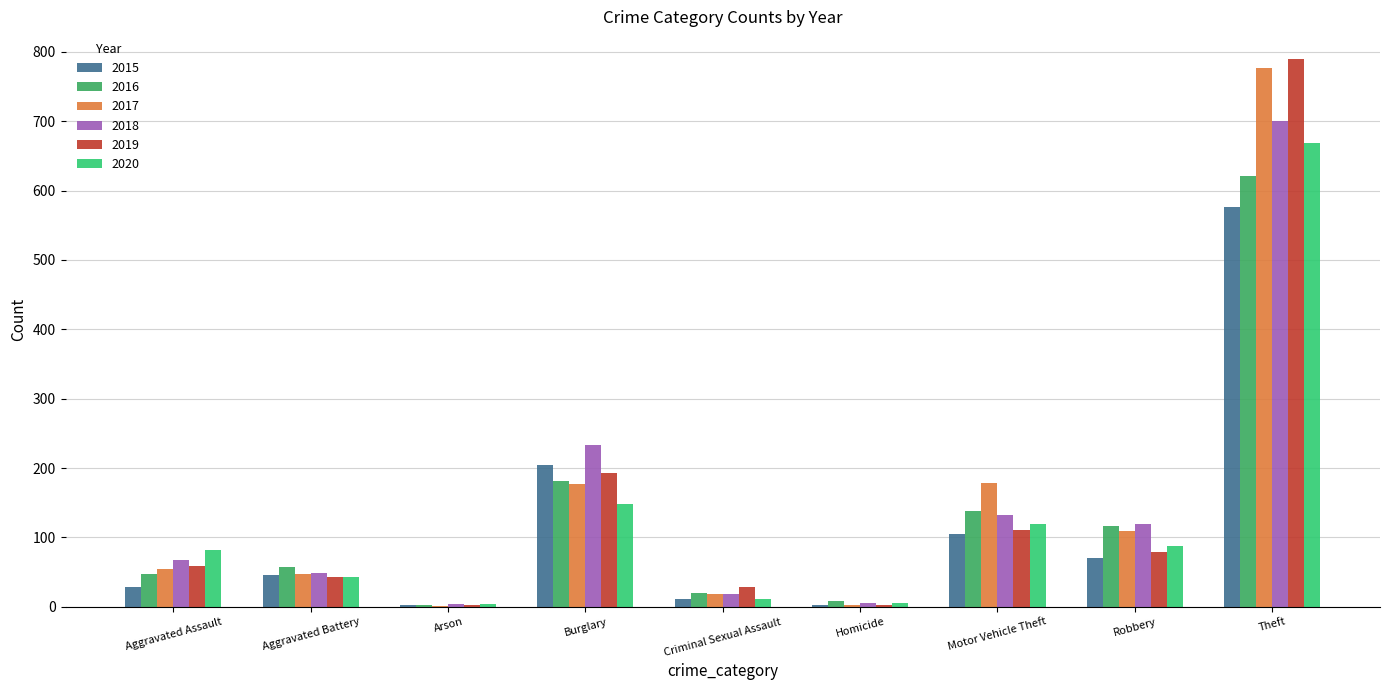

Where is 2018 nearest to the value 352?

Burglary